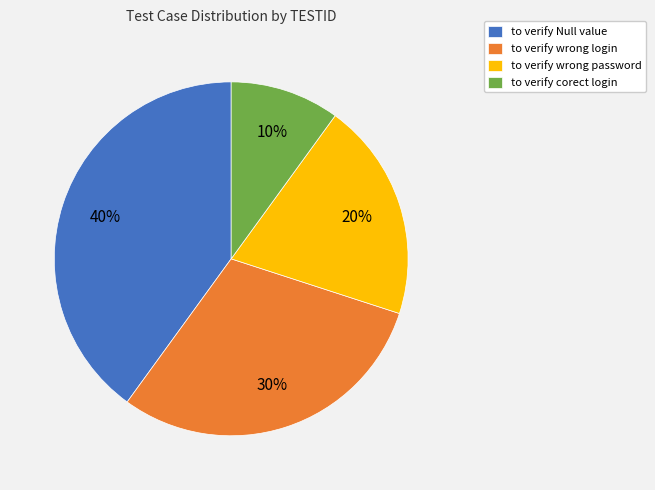

To the nearest percent, what is the difference between the to verify Null value and to verify wrong password slice percentages?

20%